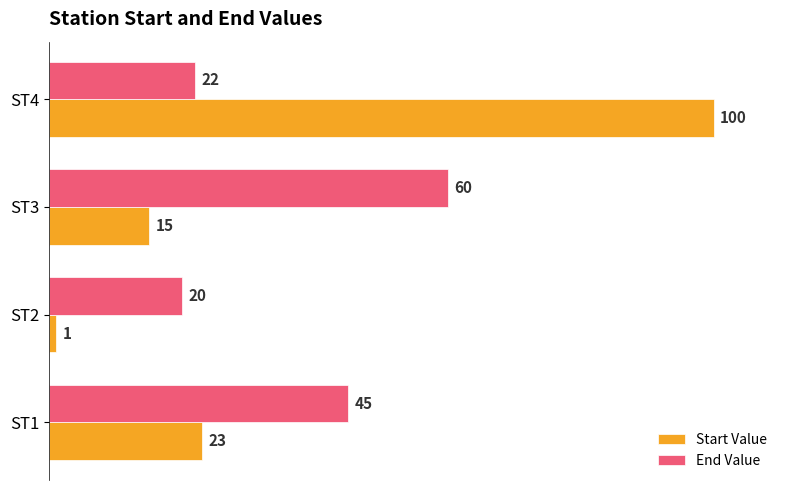

Is the value of End Value at ST2 greater than the value of Start Value at ST4?

No